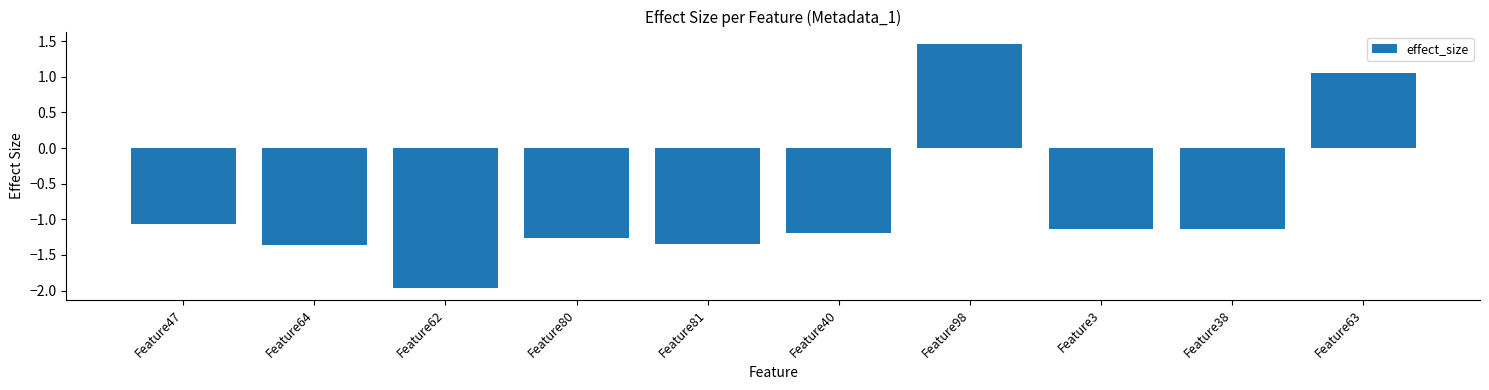

Which label corresponds to the smallest value in the chart?

Feature62